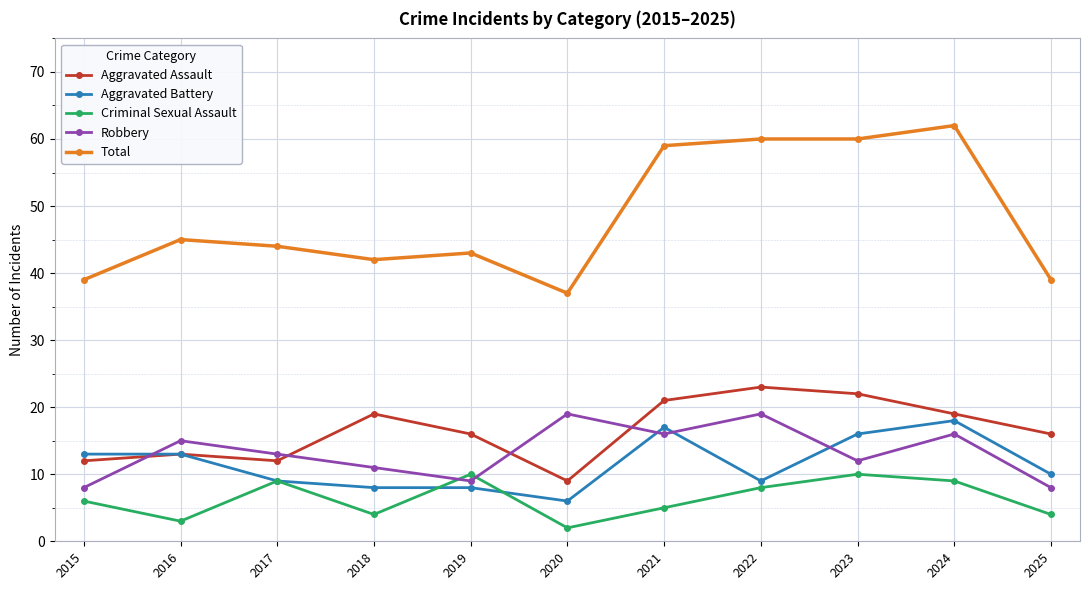

Rank the series at 2015 from highest to lowest value.

Total, Aggravated Battery, Aggravated Assault, Robbery, Criminal Sexual Assault